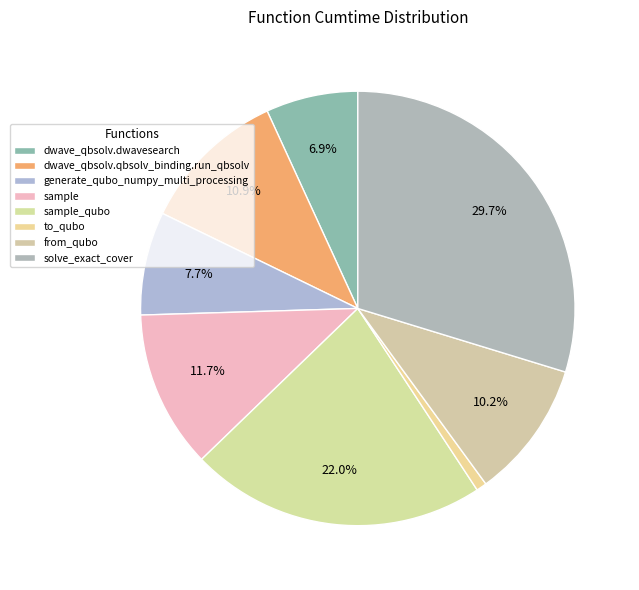

What portion of the pie excludes generate_qubo_numpy_multi_processing?

92.3%